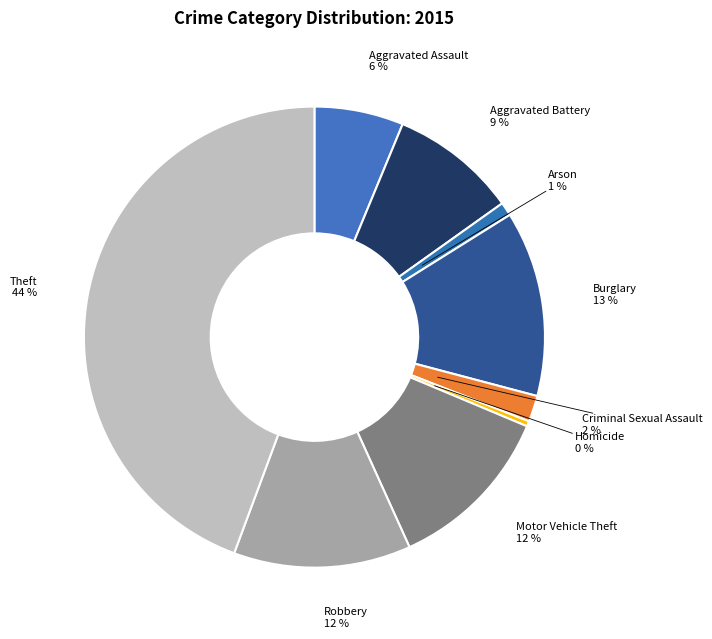

How many segments does this pie chart have?

9